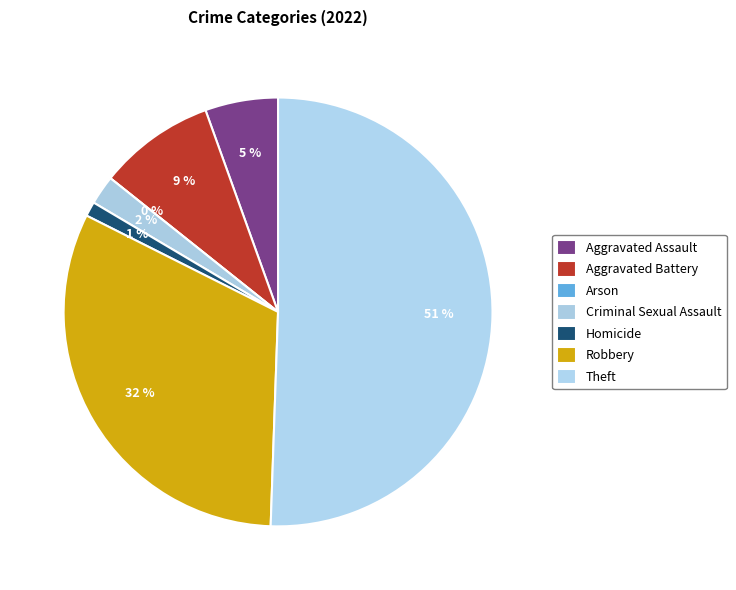

Does Theft account for over 50% of the chart?

Yes